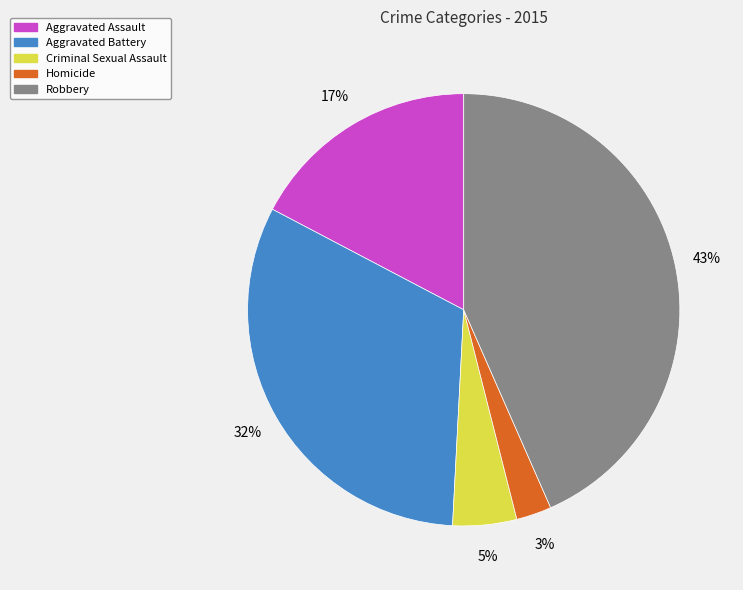

To the nearest percent, what percentage of the pie is Aggravated Battery?

32%